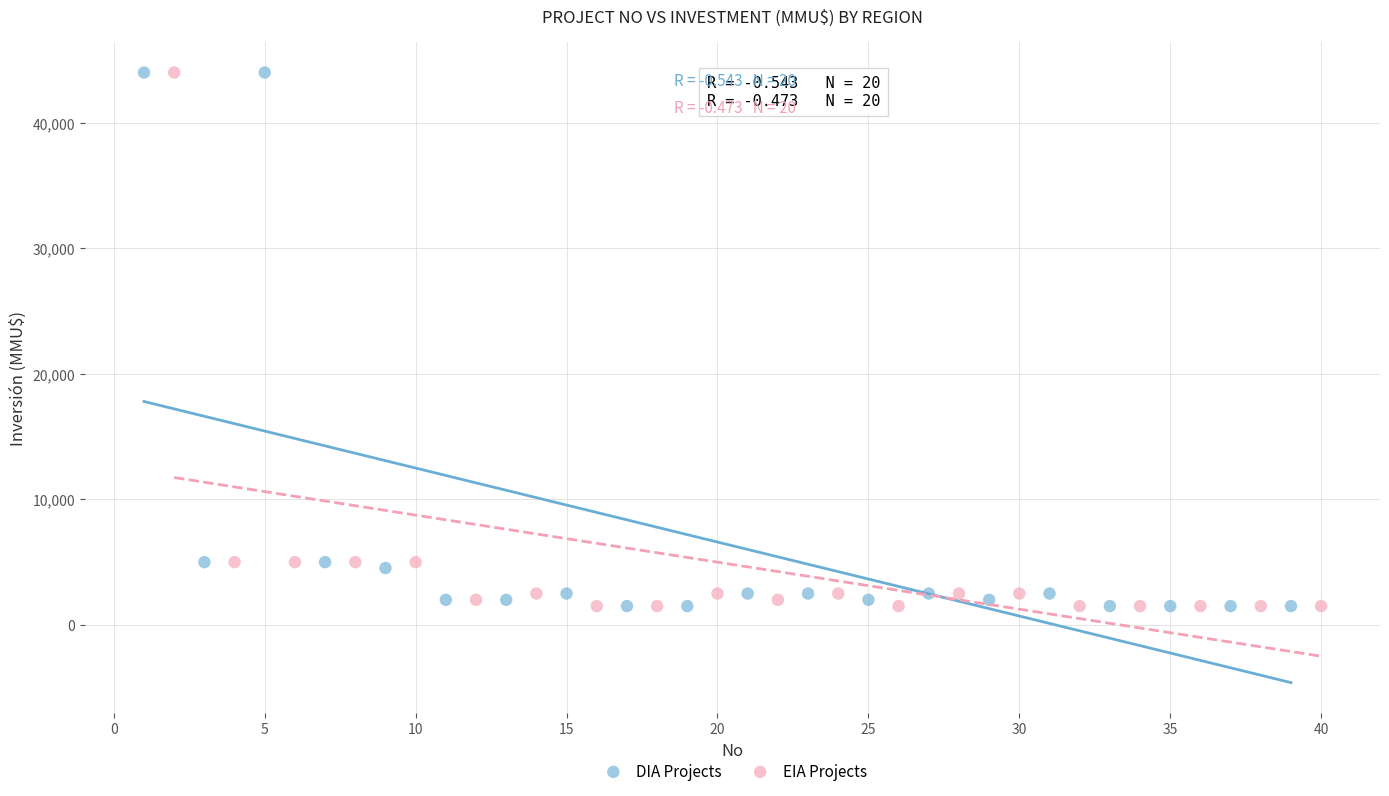

What are all the series names shown in the legend?

DIA Projects, EIA Projects